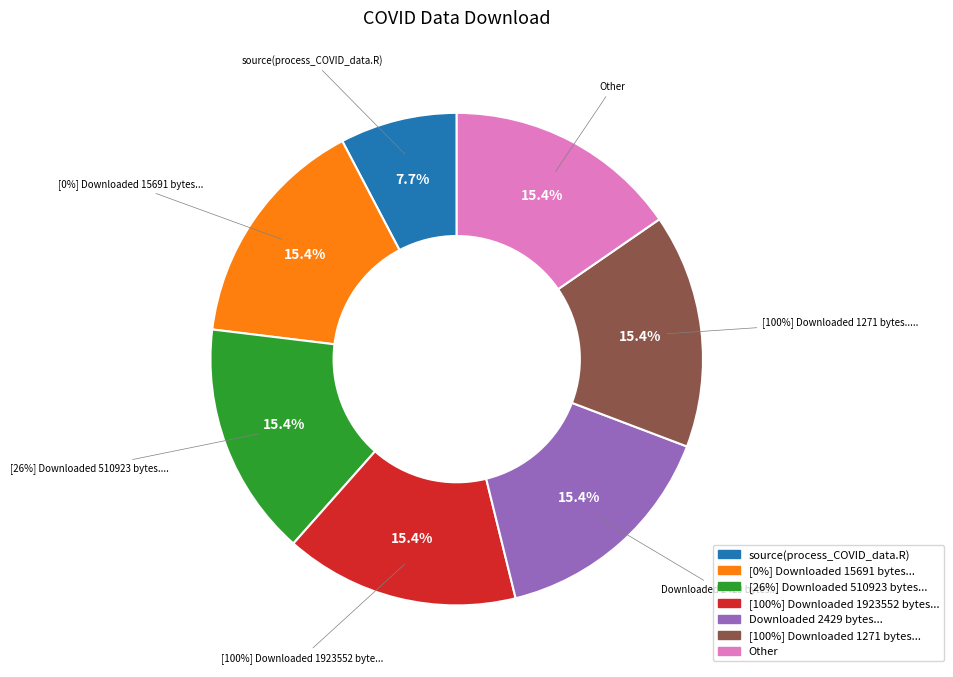

What is the total percentage of [26%] Downloaded 510923 bytes... and Other?

30.8%